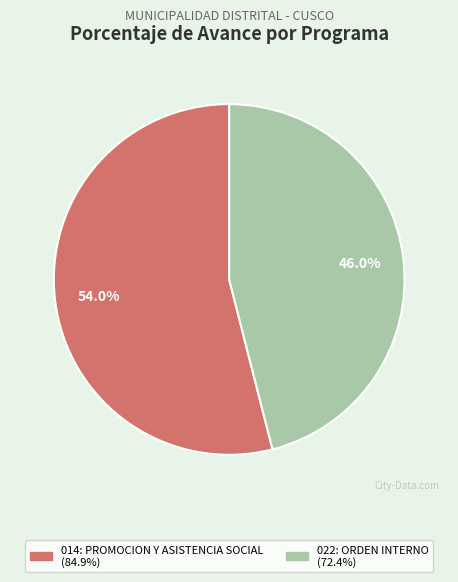

What is the smallest slice in the pie chart?

022: ORDEN INTERNO